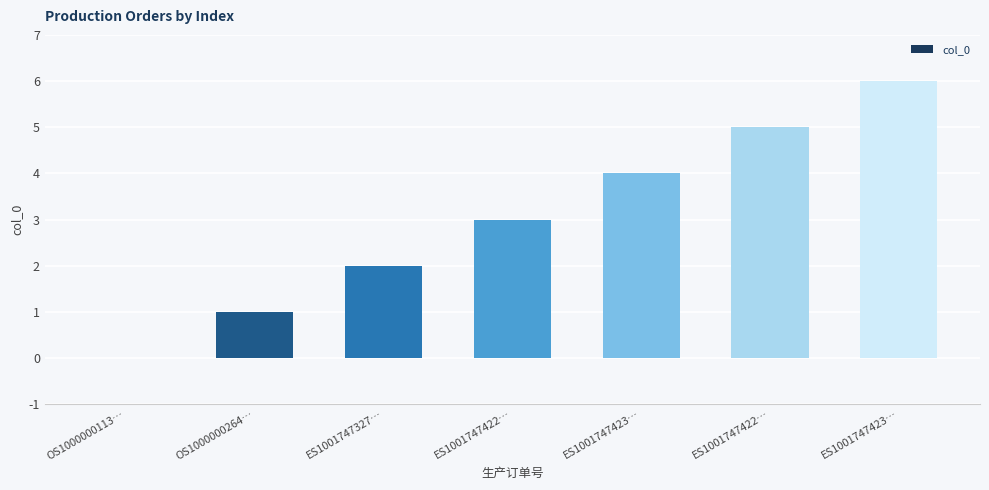

What is the sum of all values?

21